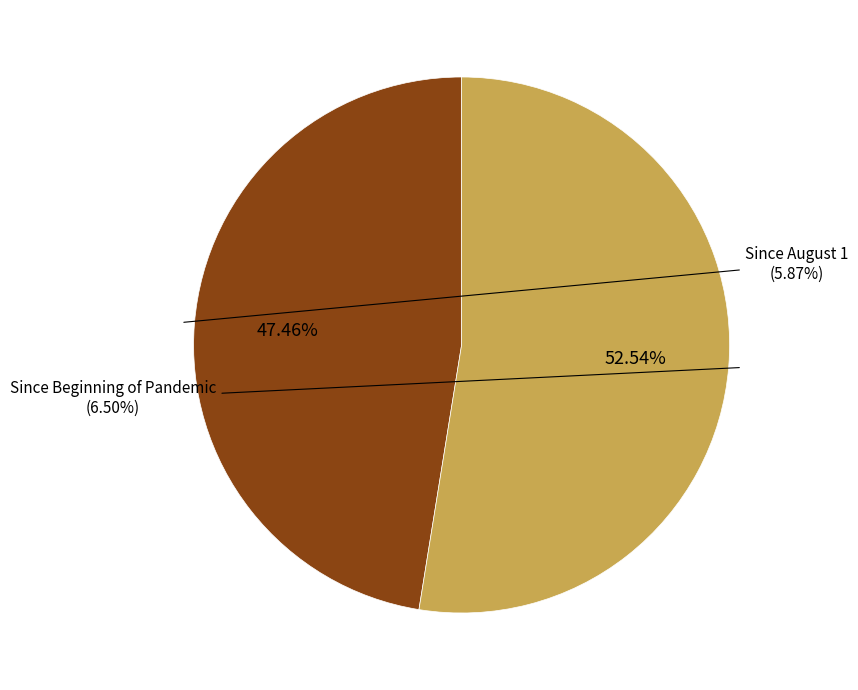

What percentage is the Since August 1 slice, to the nearest percent?

47%